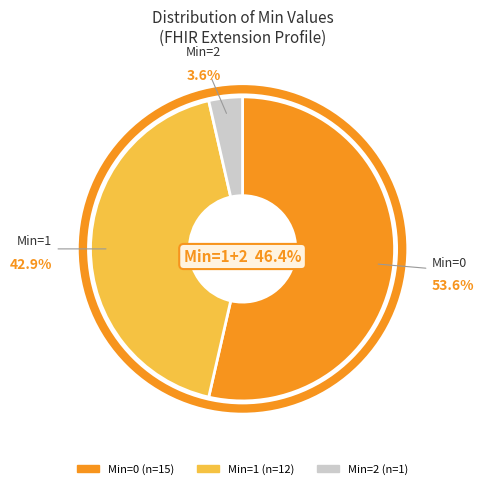

Is it true that Extension.url is 0% of the pie?

True